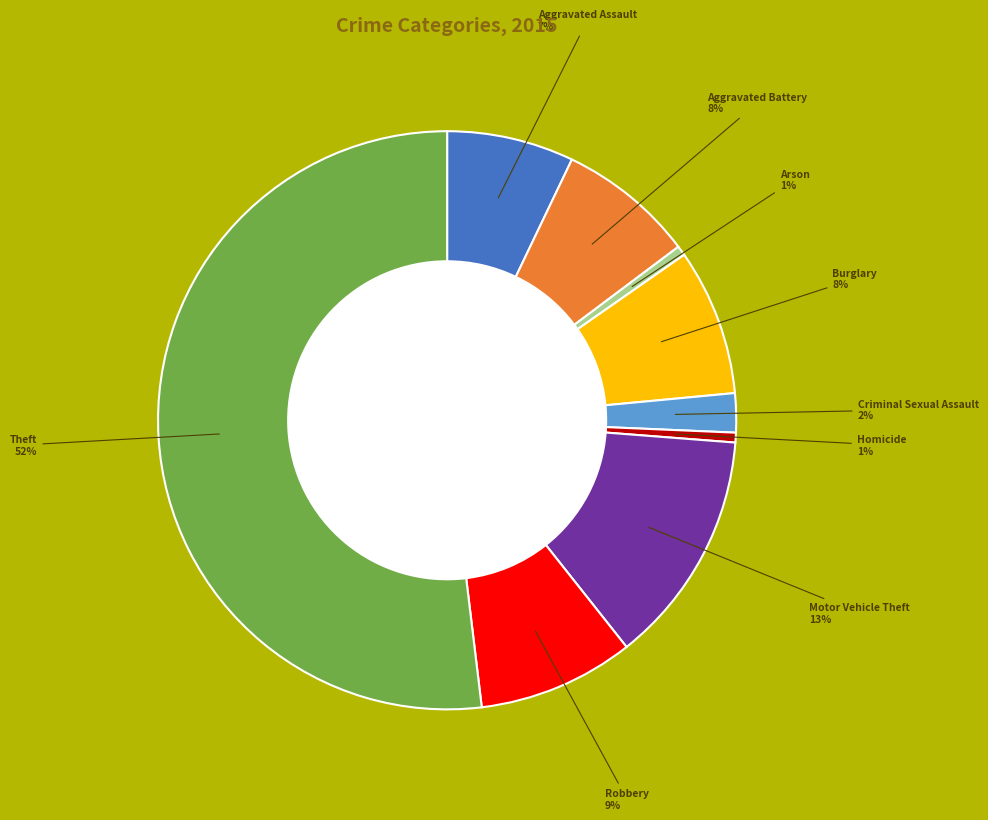

To the nearest percent, what is the average slice percentage?

11%